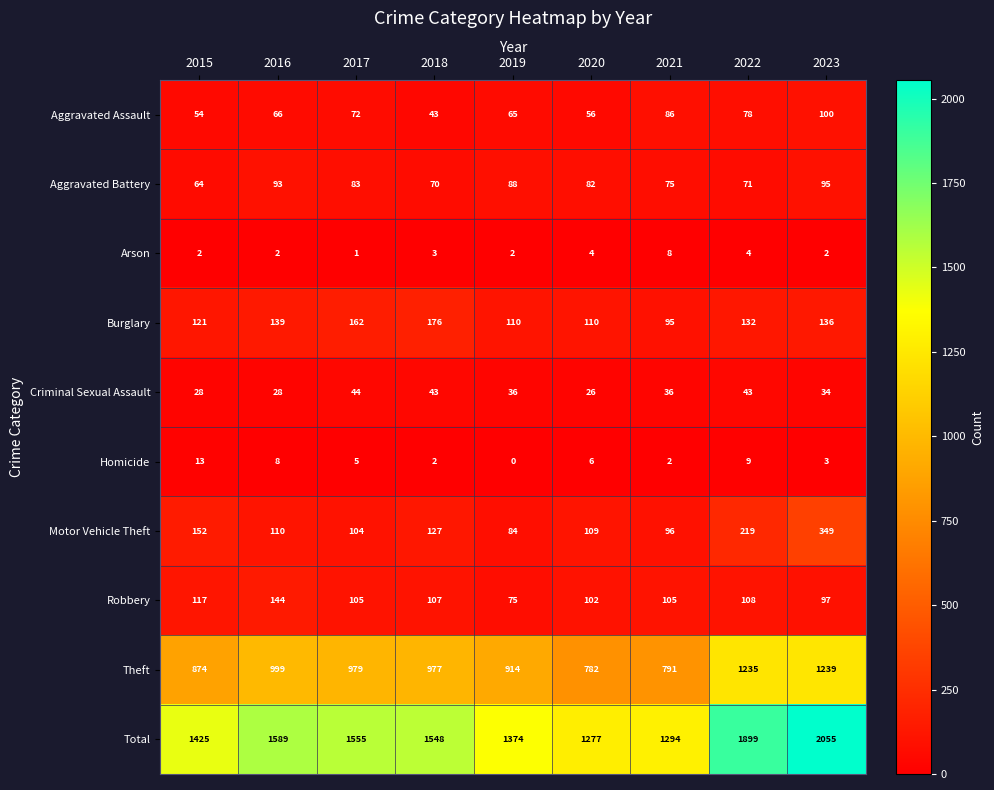

Read the Aggravated Battery value at 2021, to the nearest 5.

75